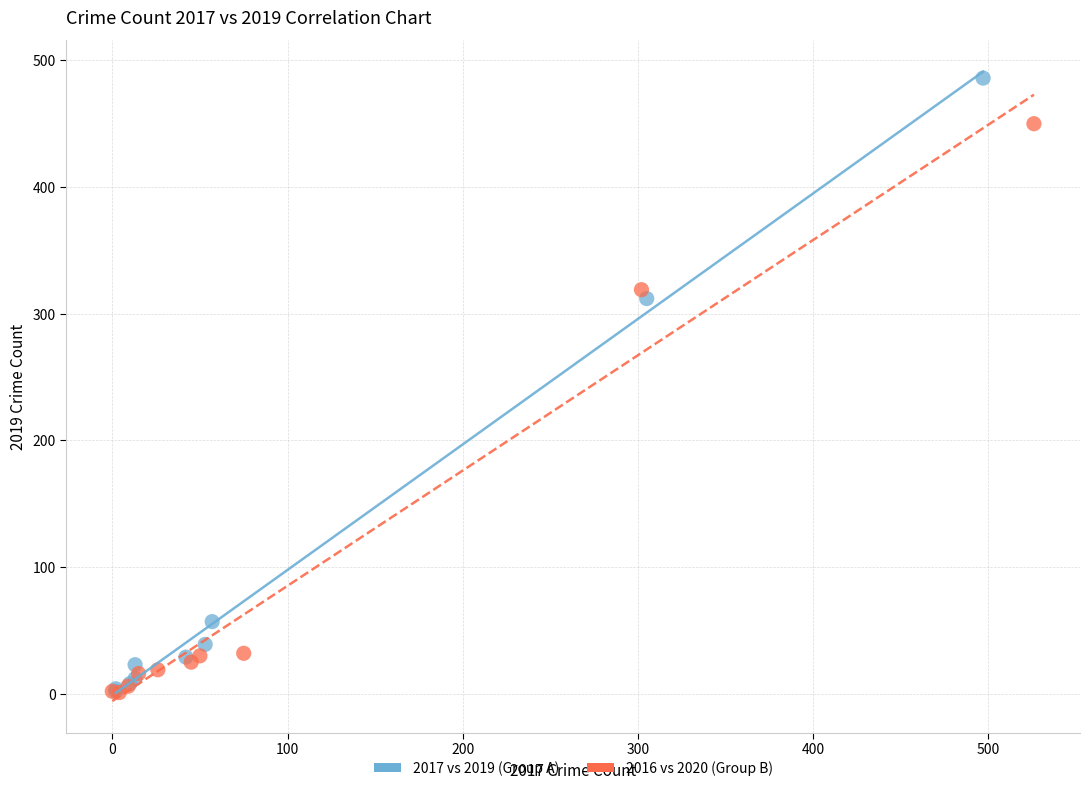

Which series has the largest Y range (max minus min)?

2017 vs 2019 (Group A)